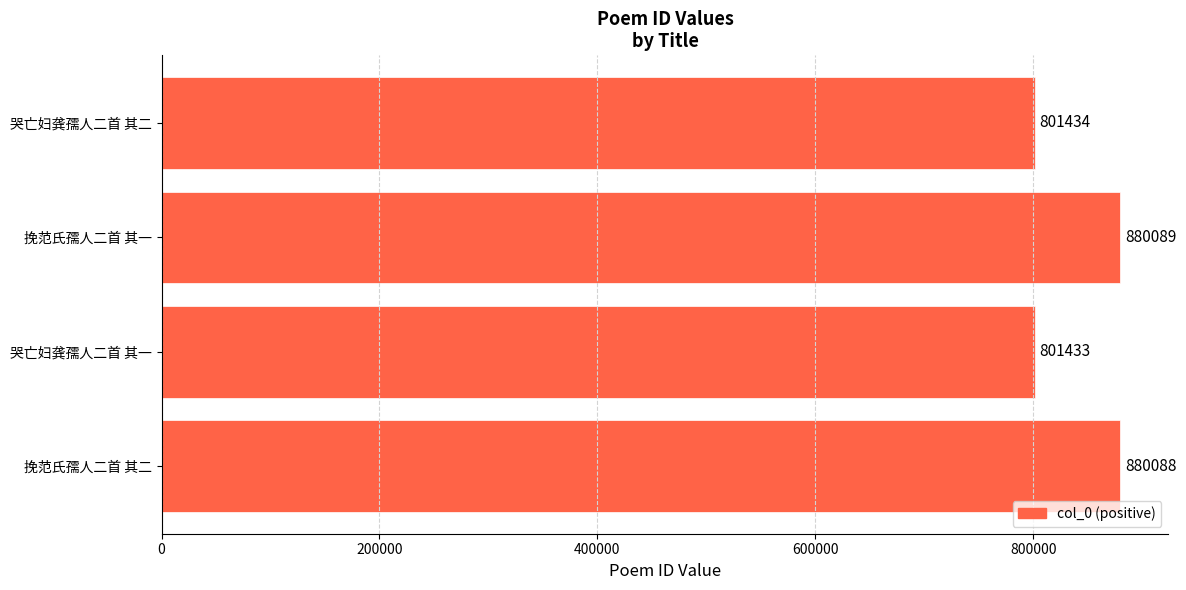

How many bars are there in total?

4